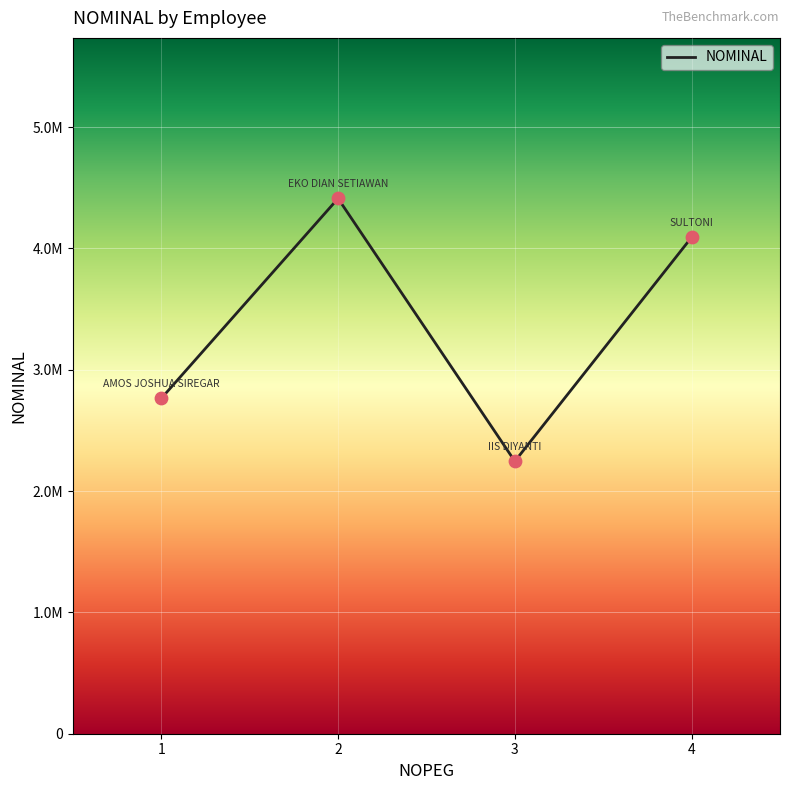

What is the change in value from 1 to 2?

+1647756